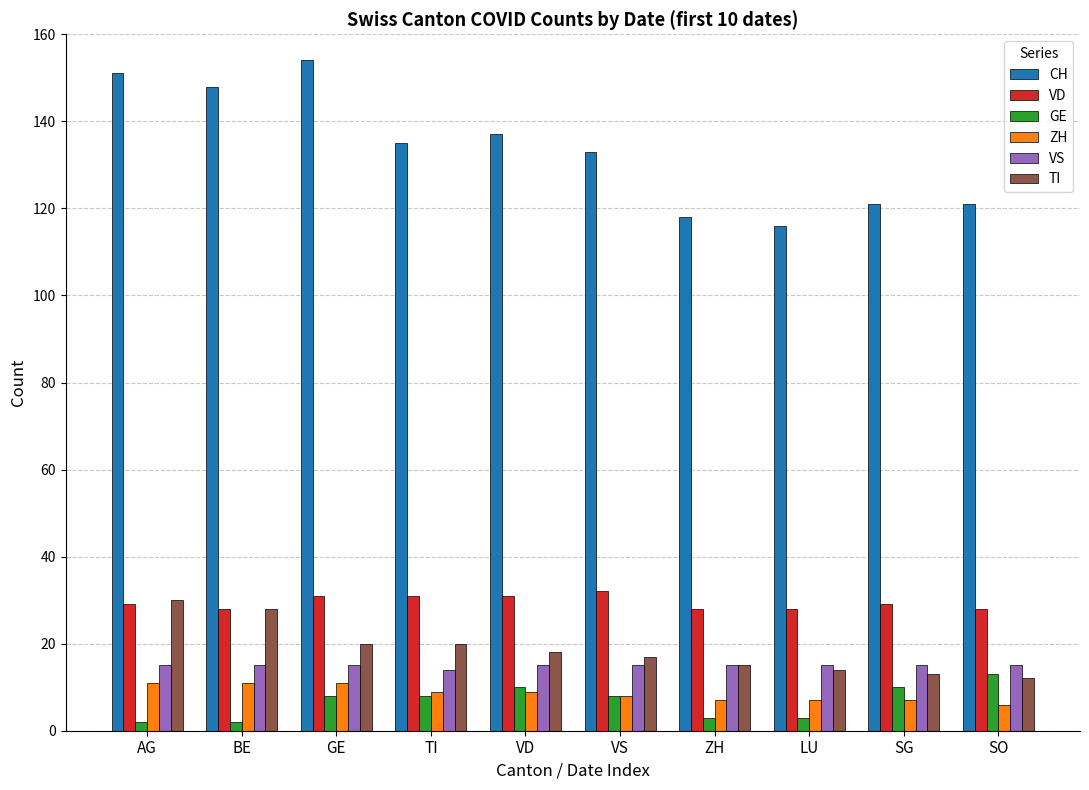

What is the highest value of the VS series?

15